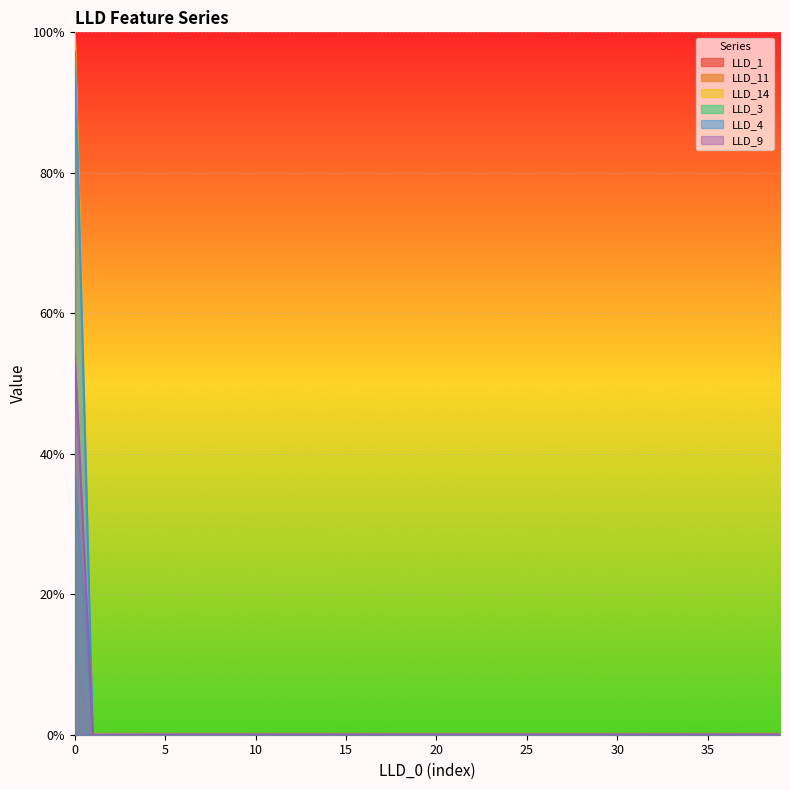

How many lines are shown in the chart?

6